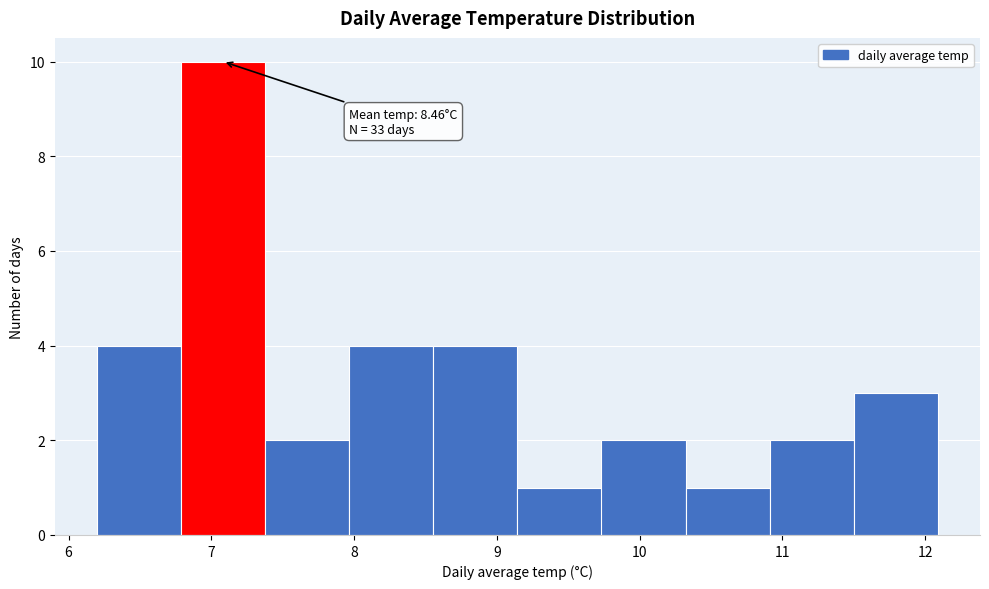

Which range on the x-axis has the tallest bar?

6.8 to 7.4